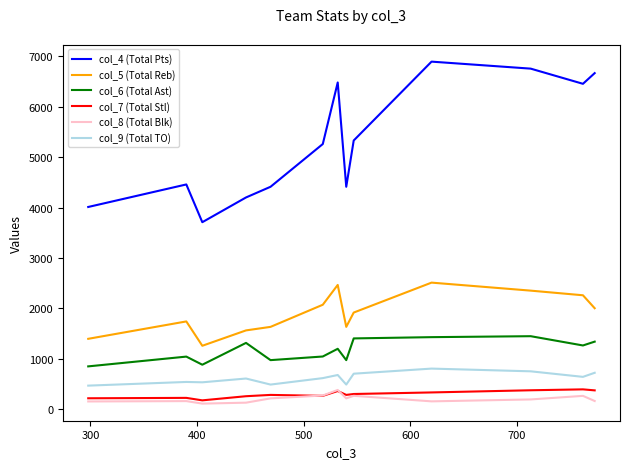

What is the greatest value displayed?

6898